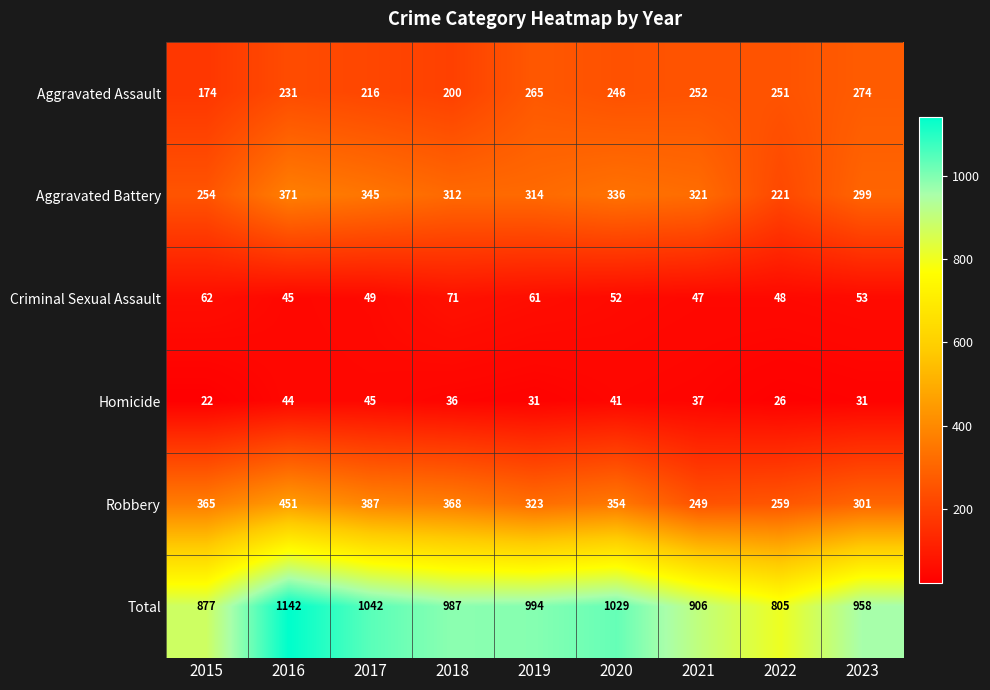

Rank the series at 2020 from highest to lowest value.

Total, Robbery, Aggravated Battery, Aggravated Assault, Criminal Sexual Assault, Homicide